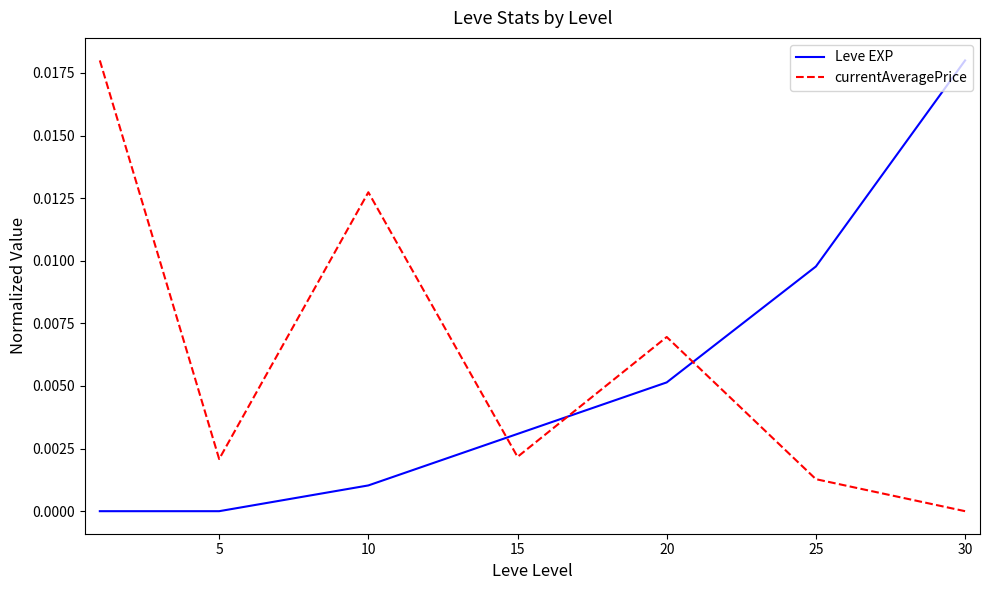

List the series in order of their overall mean, highest first.

currentAveragePrice, Leve EXP